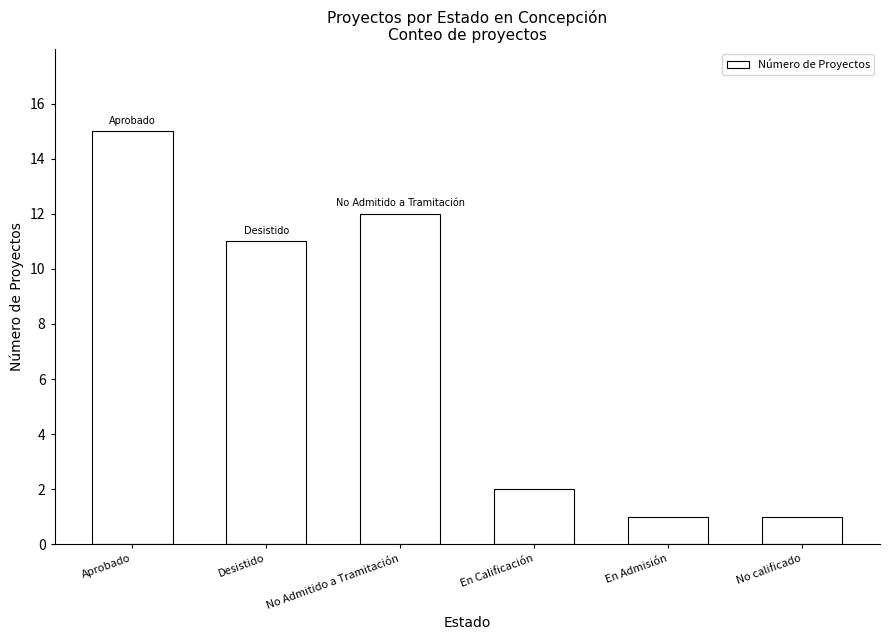

Which label corresponds to the largest value in the chart?

Aprobado